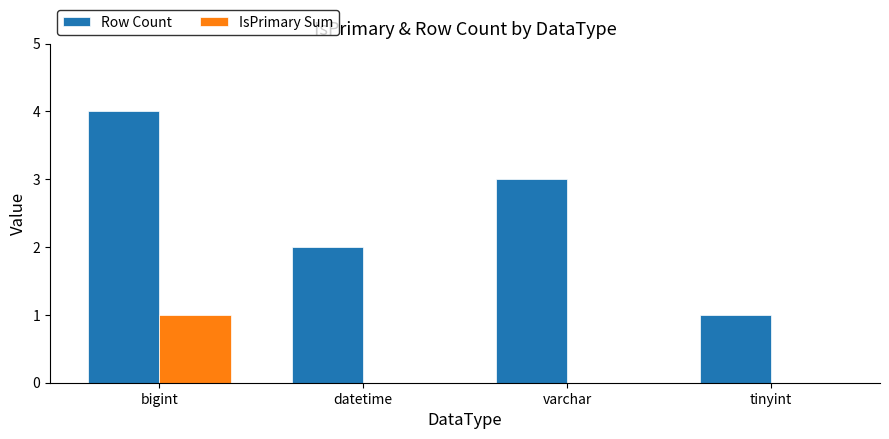

At which label does IsPrimary Sum reach its peak?

bigint